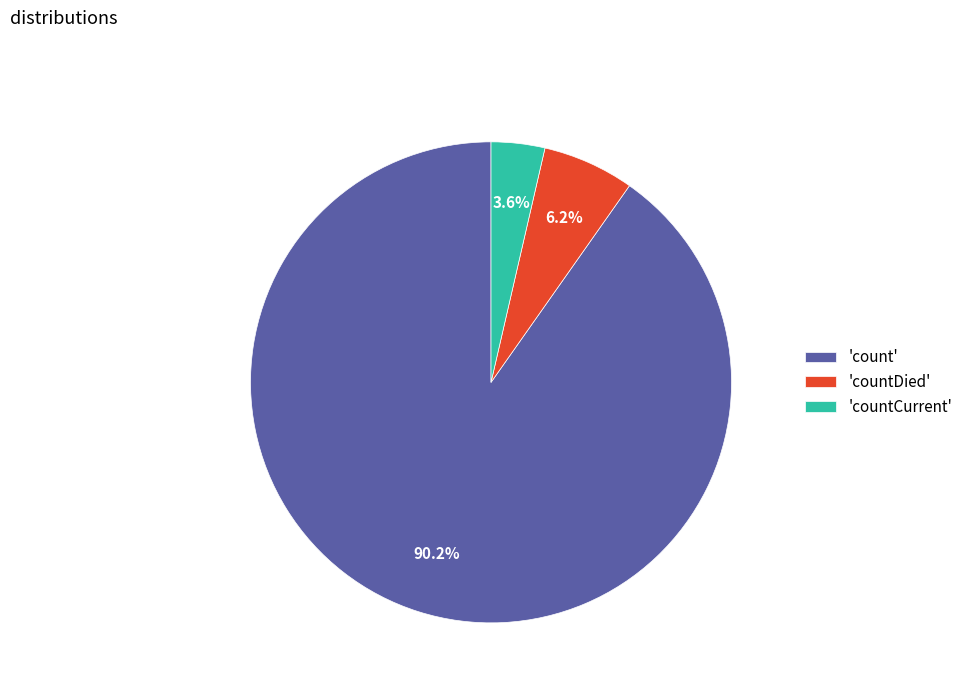

Which slice represents more than half of the pie?

'count'